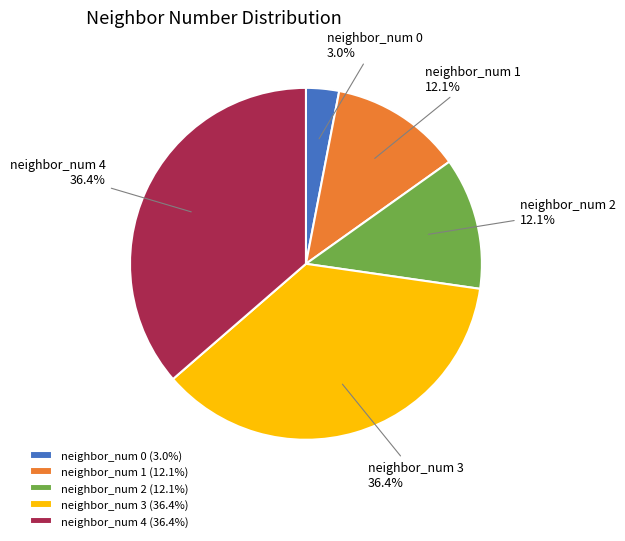

Which category has the smallest portion of the pie?

neighbor_num 0 (3.0%)